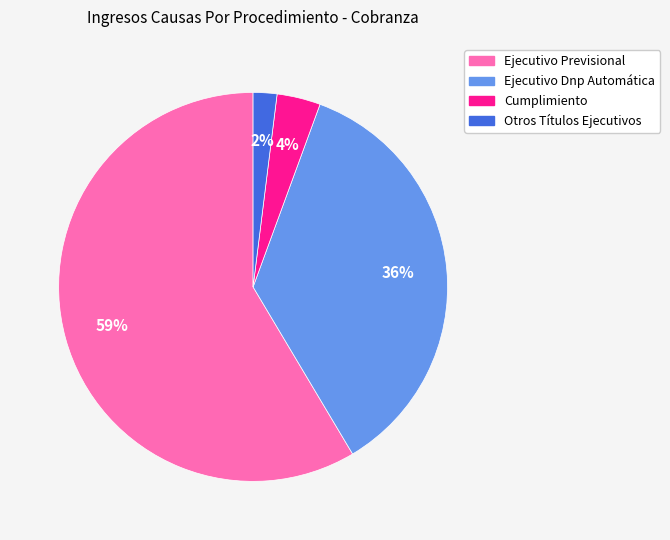

Does Ejecutivo Previsional represent more than half of the total?

Yes